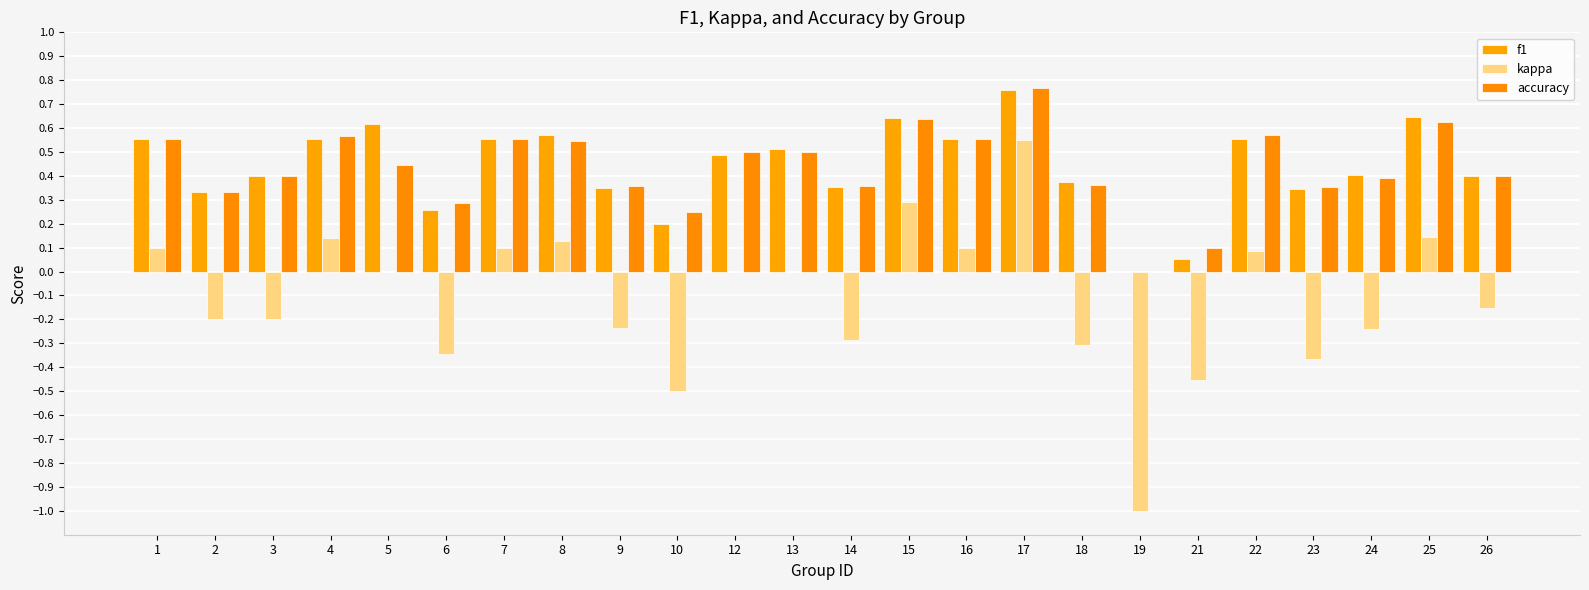

The kappa series shows -0.5 at 21. True or false?

True